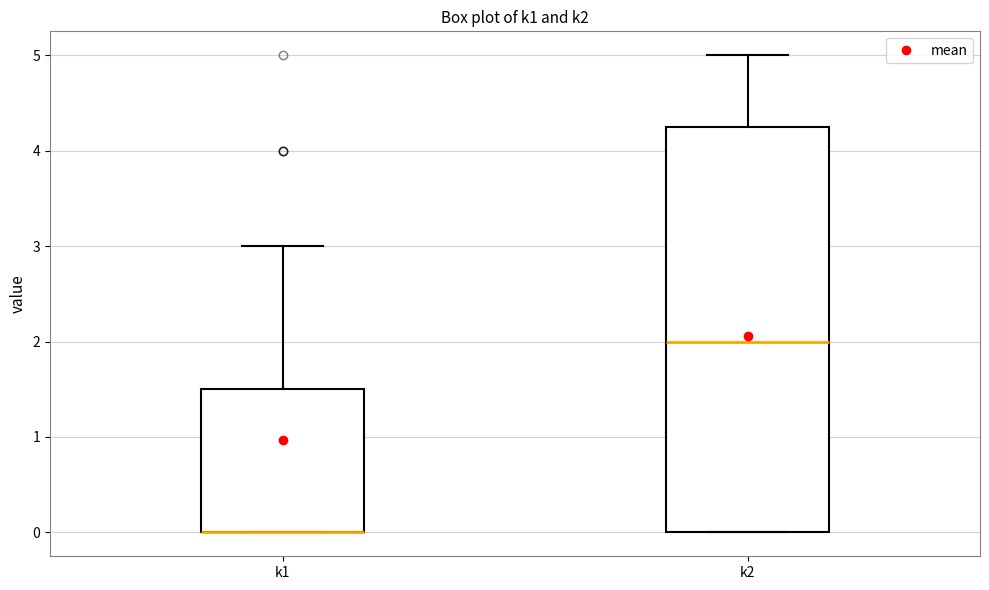

Reading left to right, transcribe this box plot: for each box, give where its median line is, the range the box spans, and where its two whiskers end, as read against the y-axis. The values are not printed on the chart, so give them approximately, as read against the axis.

k1: median 0.0 (drawn on the box's lower edge), box 0.0 to 1.5, whiskers 0.0 to 3.0
k2: median 2.0, box 0.0 to 4.3, whiskers 0.0 to 5.0